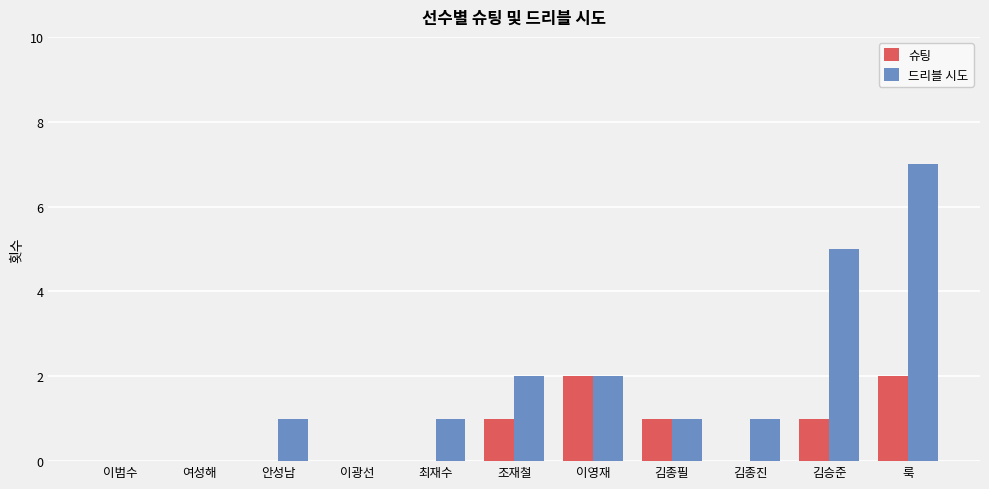

What is the sum of all 드리블 시도 values?

20